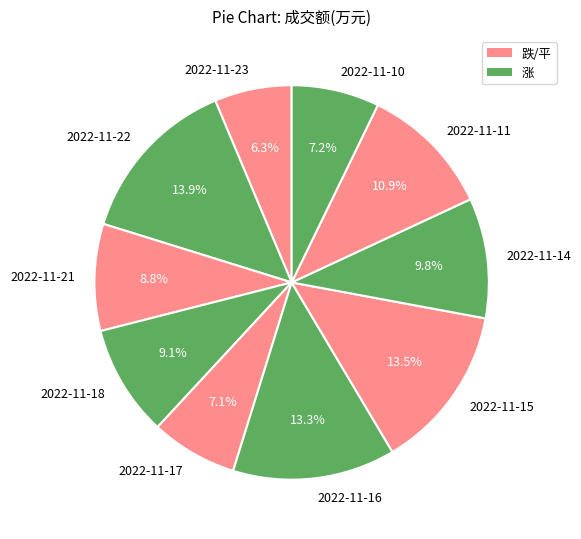

Is there any slice that represents more than half of the pie?

No